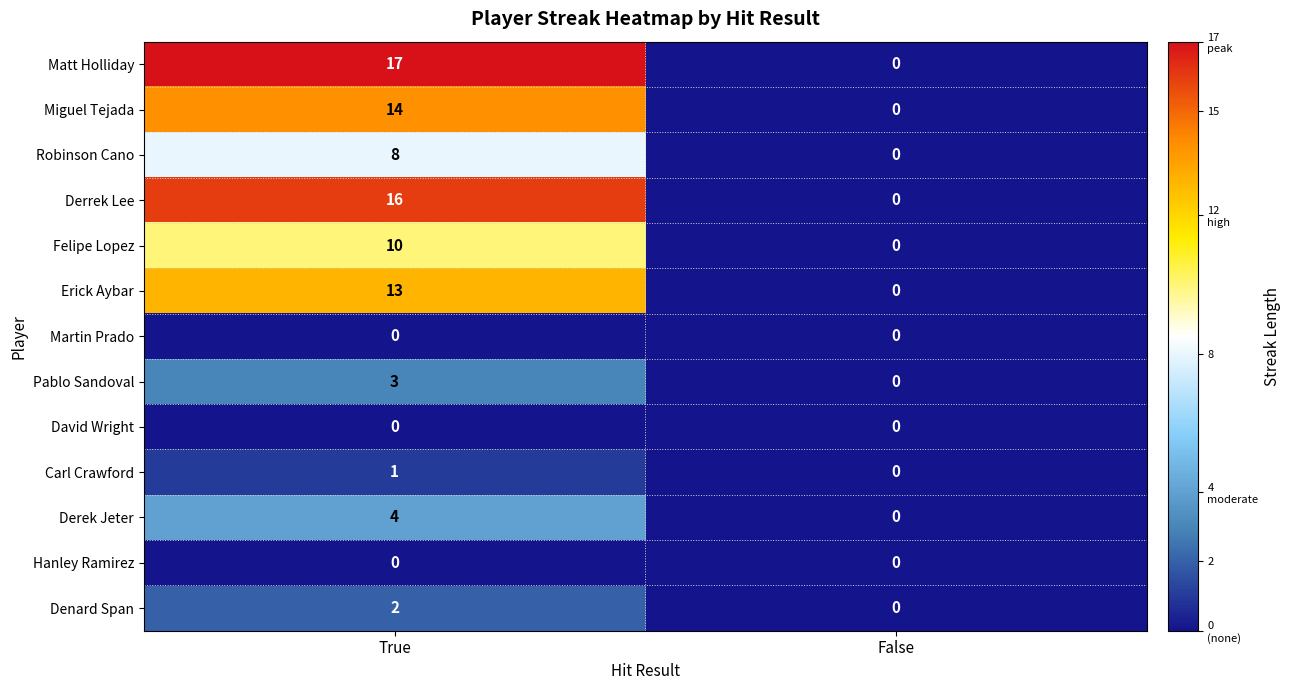

What is the difference between the Miguel Tejada values at False and True?

14